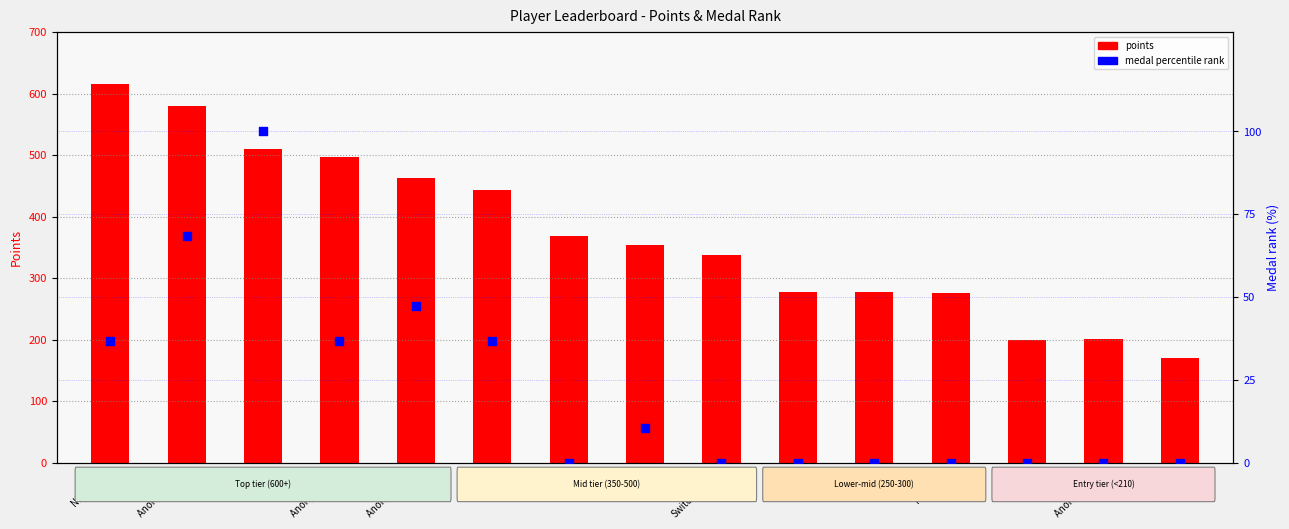

Which series has the largest total across all categories?

points